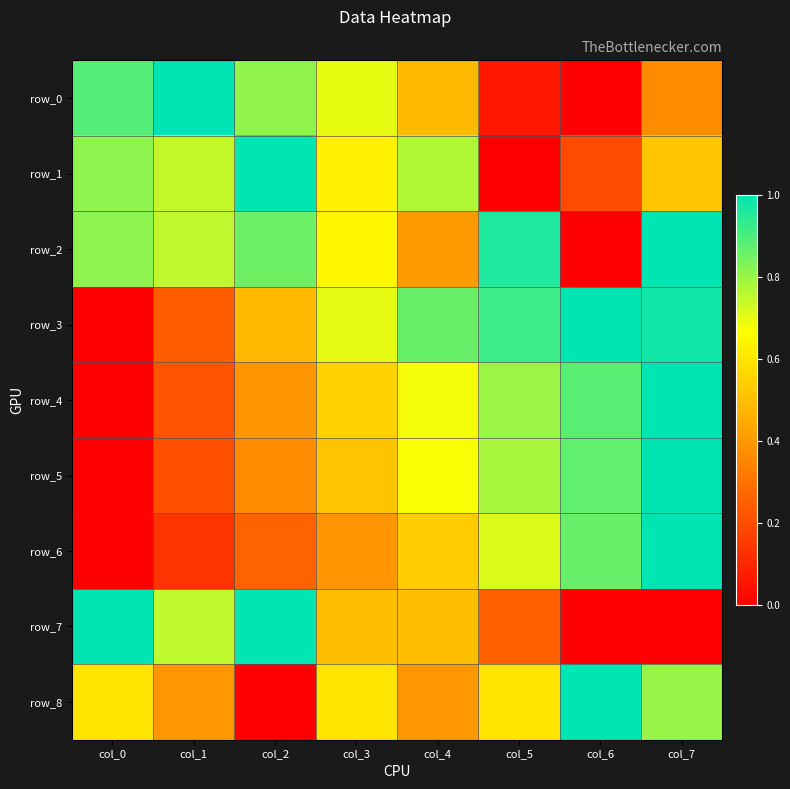

At which category is the sum across all series the highest?

col_7